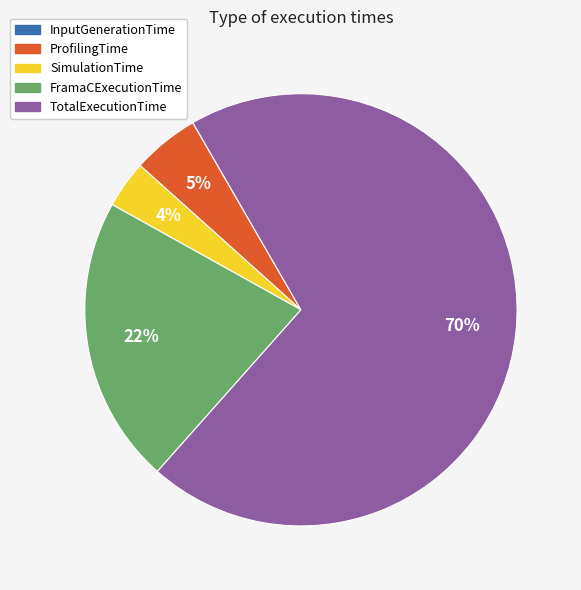

Is the sum of FramaCExecutionTime and ProfilingTime greater than half?

No